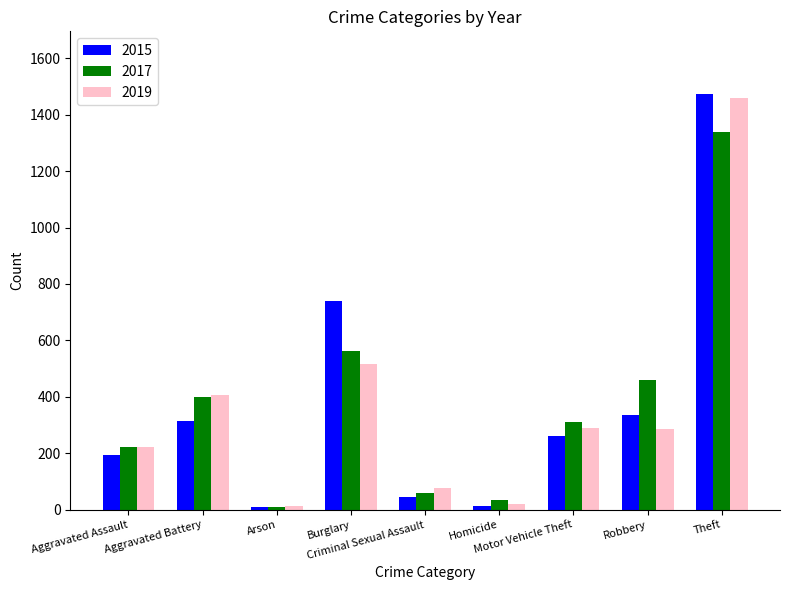

What is the label of the 1st bar from the right?

Theft